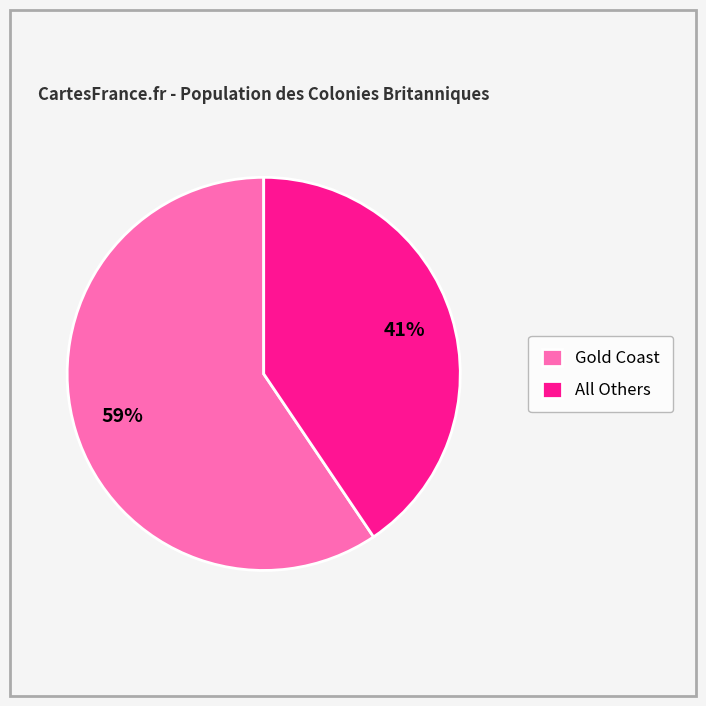

Rank the categories by value from highest to lowest.

Gold Coast, All Others